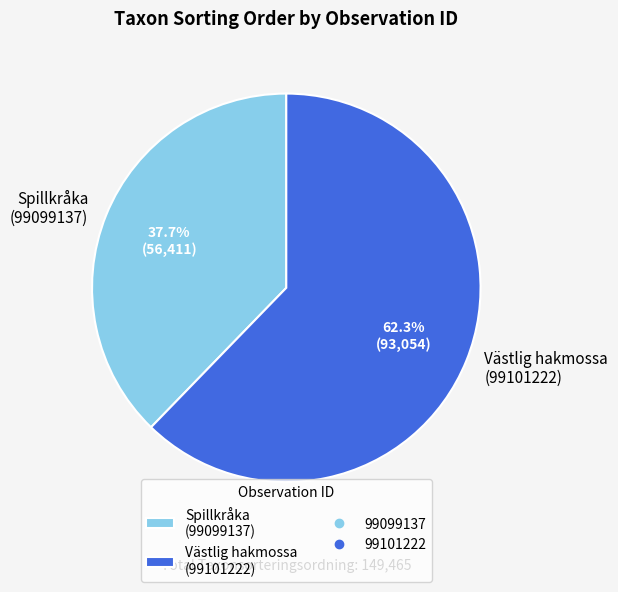

Does any single category account for the majority?

Yes